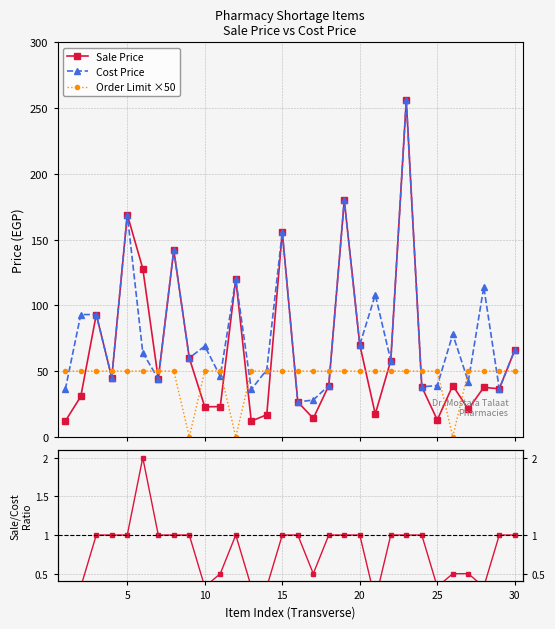

Rank the series by their average value, from highest to lowest.

Cost Price, Sale Price, Order Limit ×50, Sale/Cost Ratio